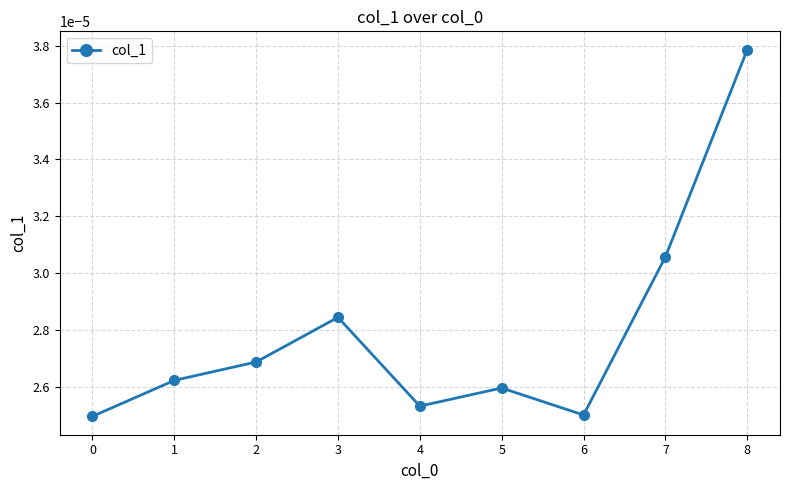

Where is the first local maximum?

3